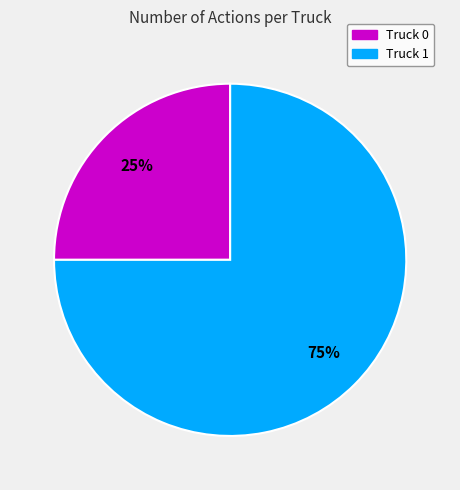

The Truck 1 slice represents 75% of the pie. True or false?

True